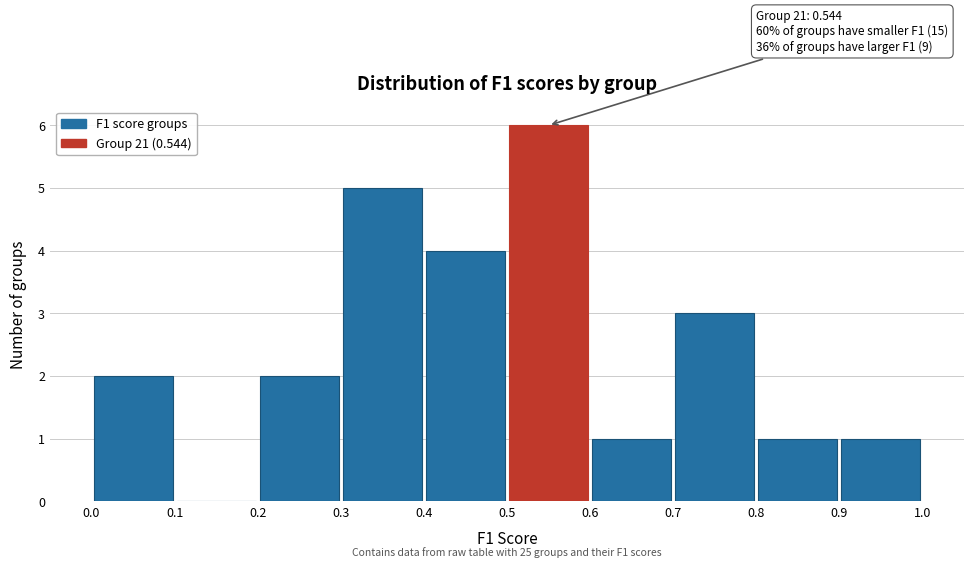

Which range on the x-axis has the tallest bar?

0.5 to 0.6